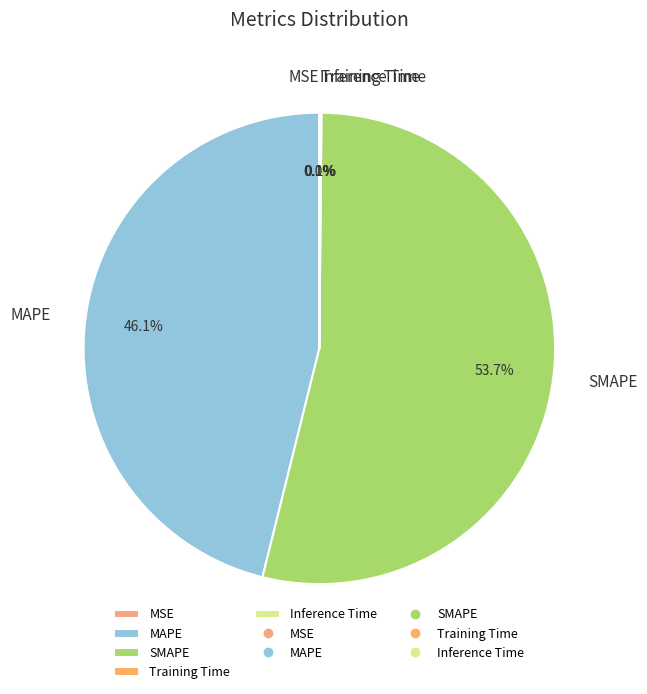

To the nearest percent, what portion does MAPE represent?

46%